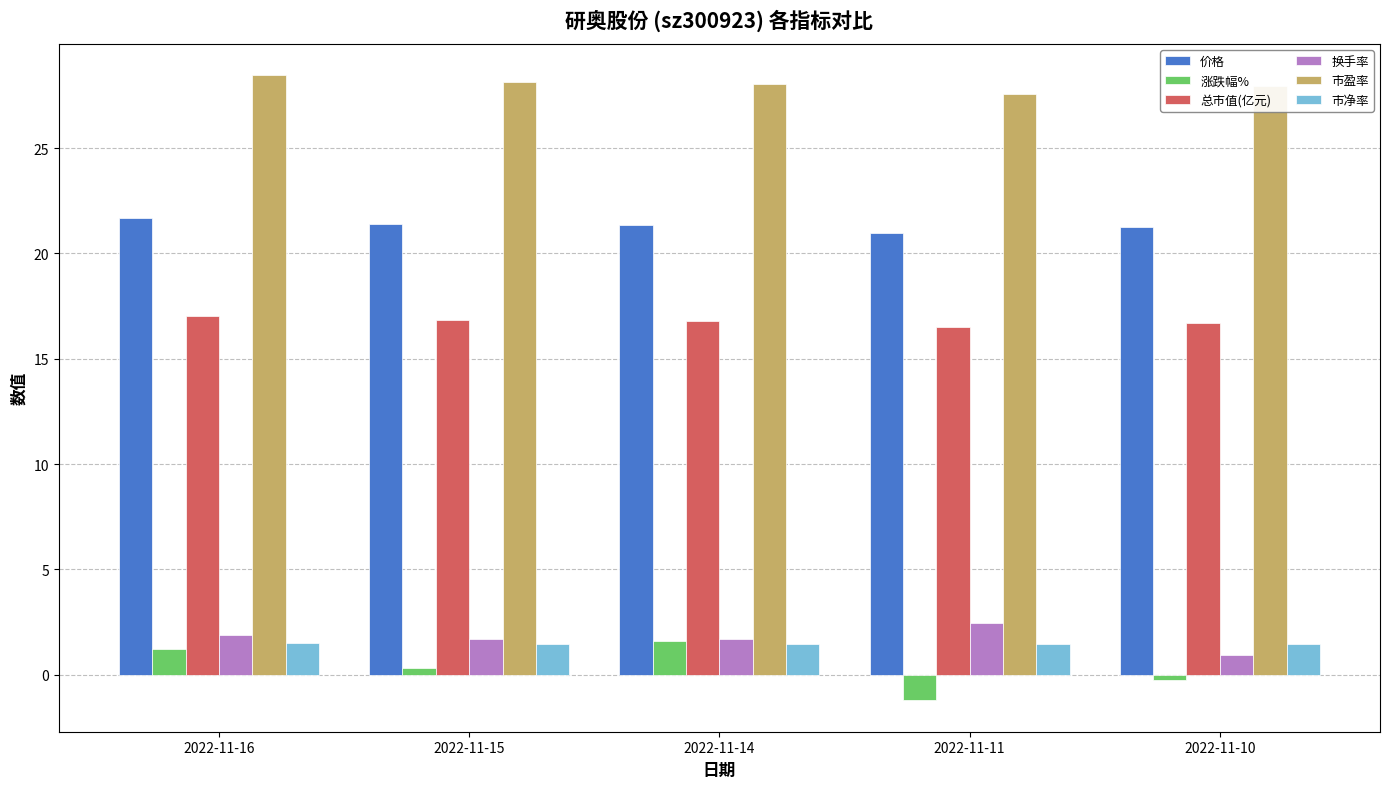

What is the difference between the second highest and minimum values in the 价格 series?

0.4